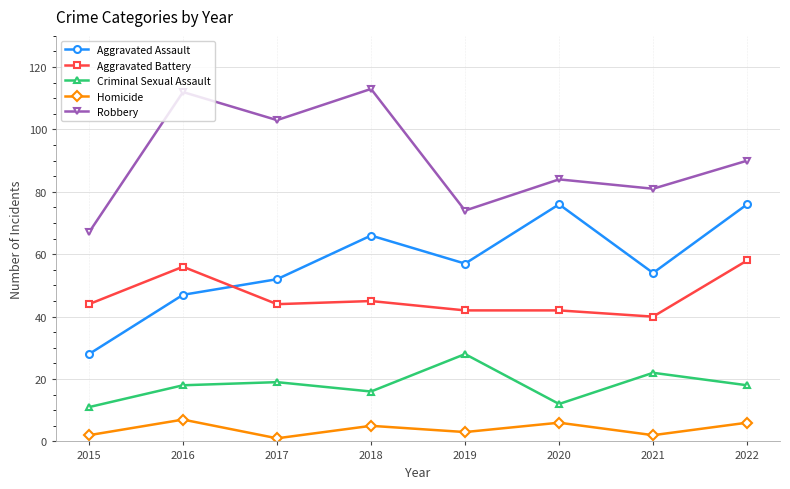

Is this an area chart (filled region under the line)?

No